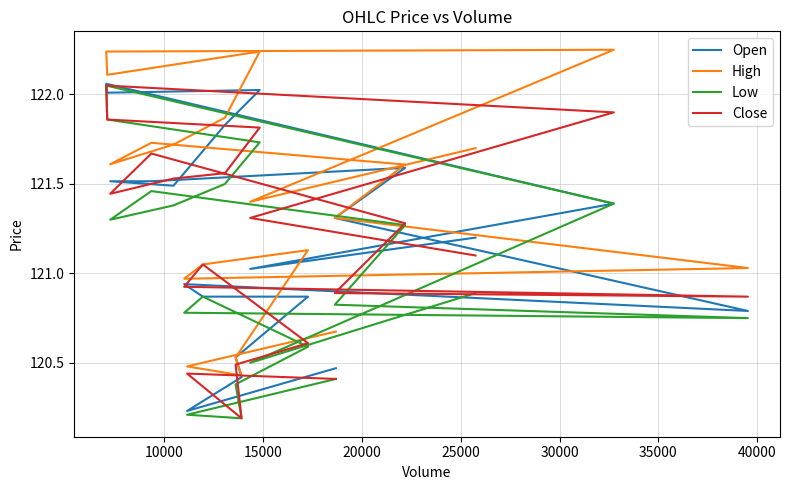

Which series has the largest total across all categories?

High